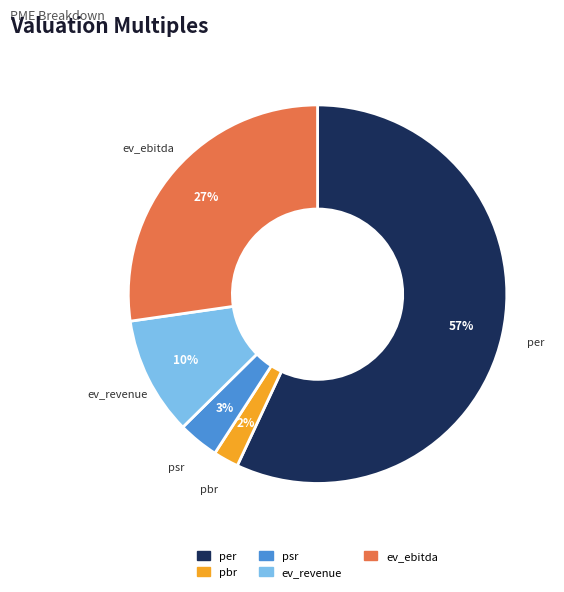

Do per and ev_ebitda together represent more than half of the pie?

Yes